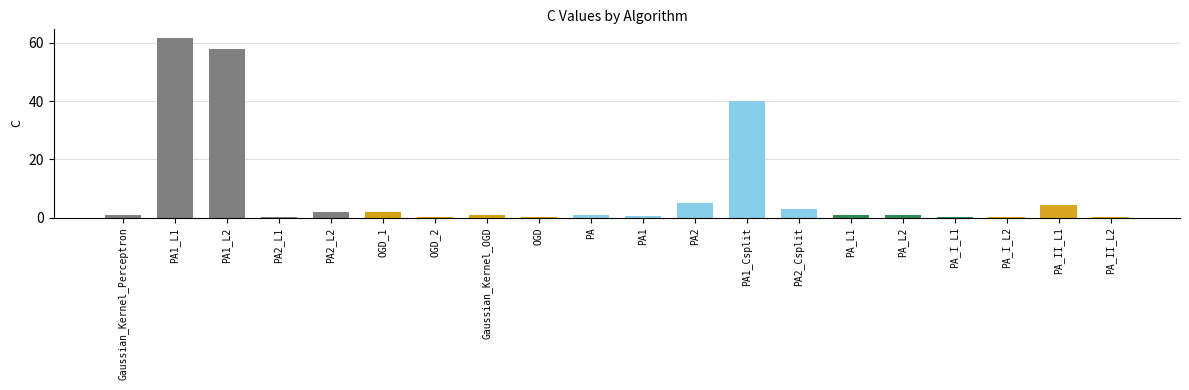

What is the greatest value displayed?

61.5